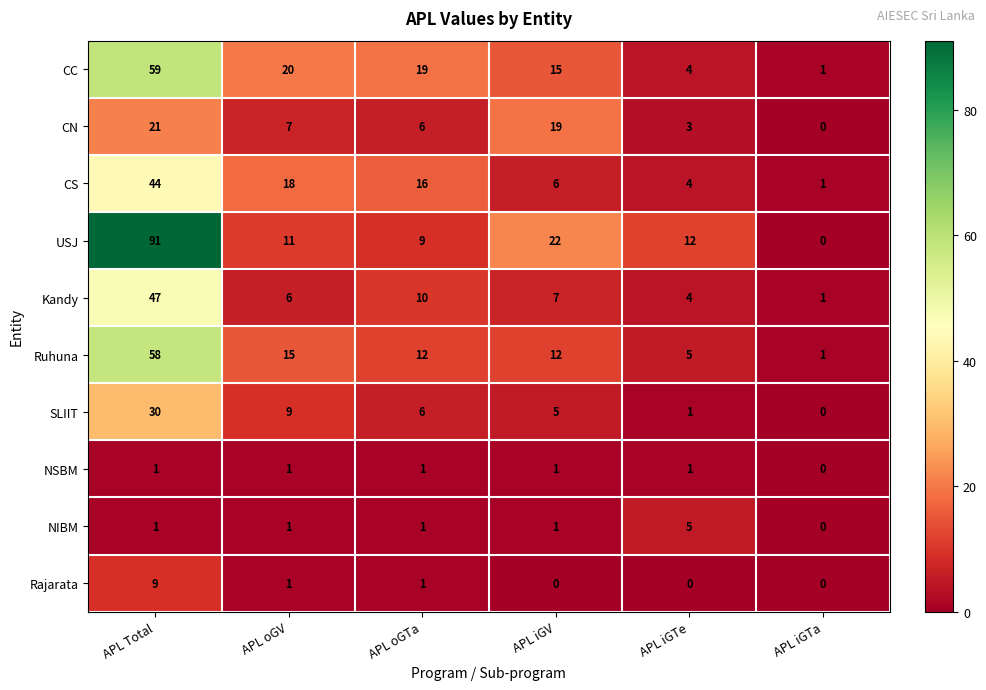

At which category is the sum across all series the highest?

APL Total